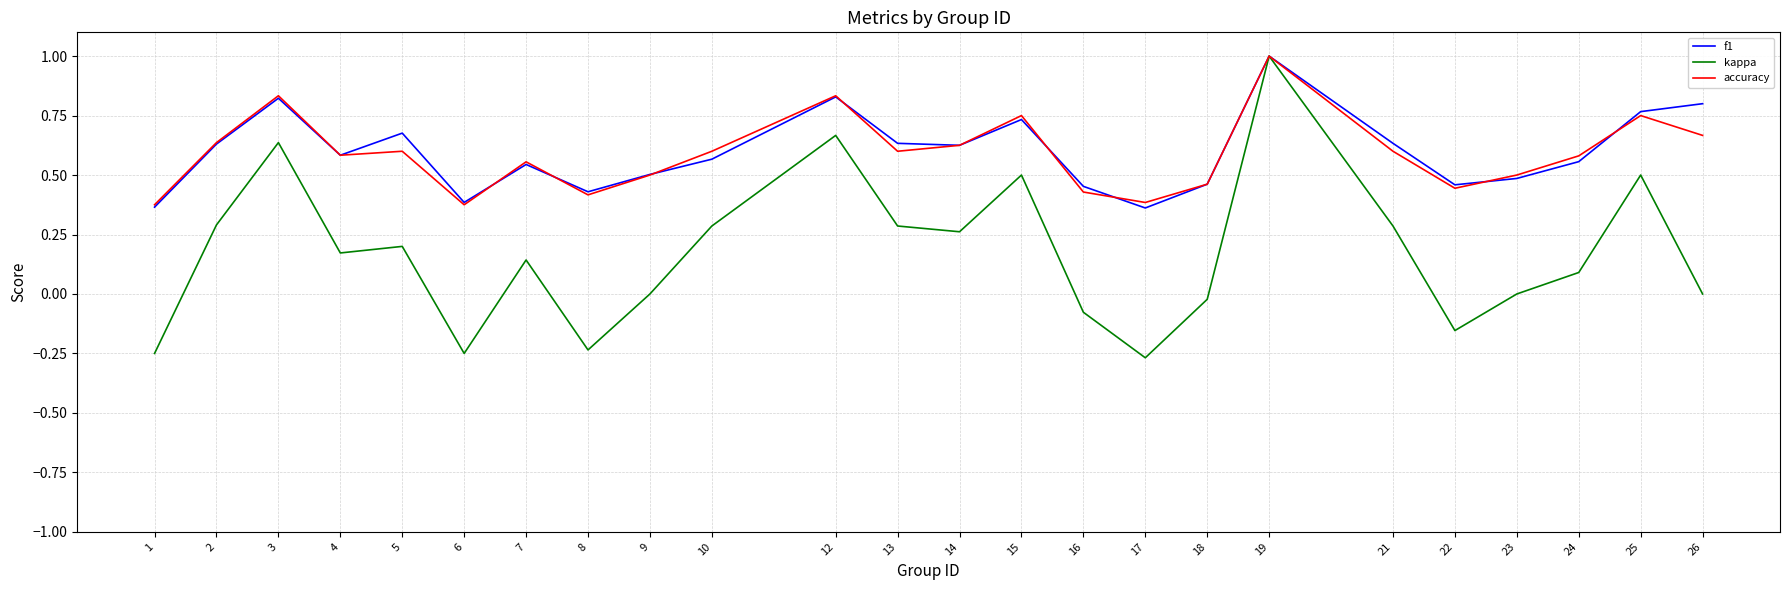

What is the total value across all series at 3?

2.3